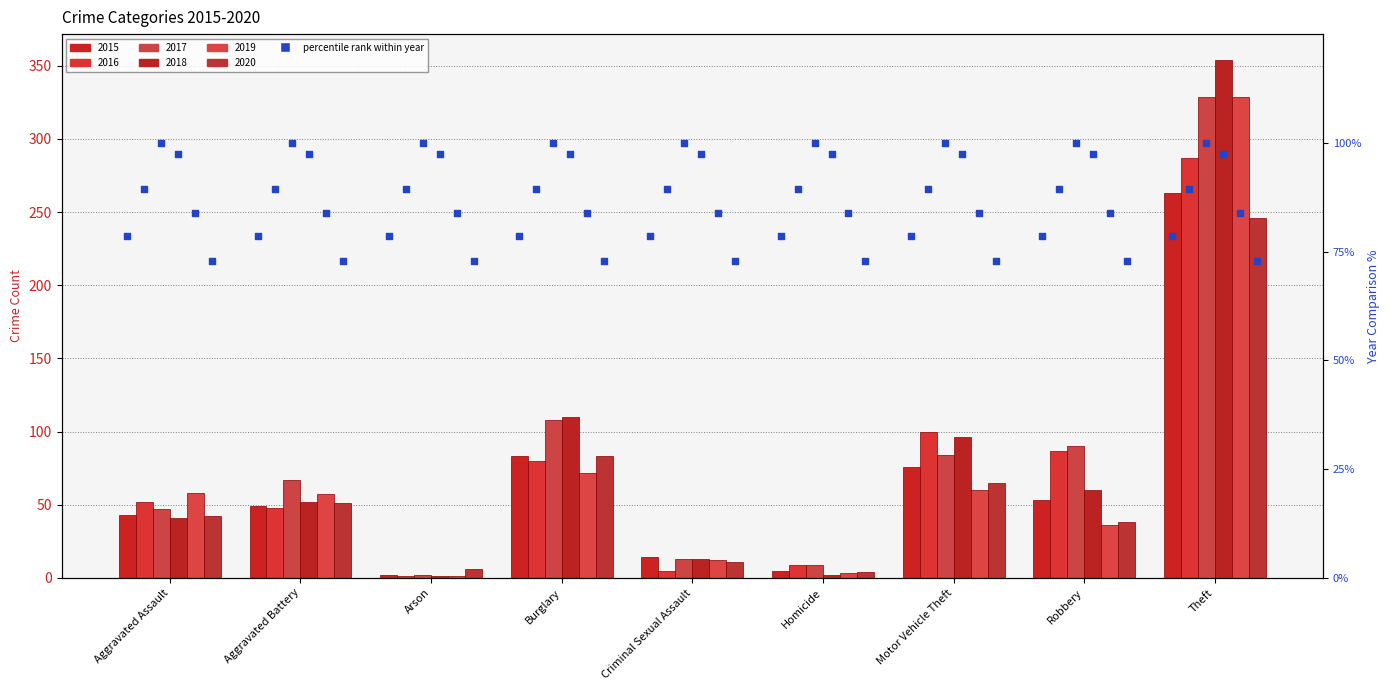

Is the value of 2018 at Burglary greater than the value of 2019 at Criminal Sexual Assault?

Yes